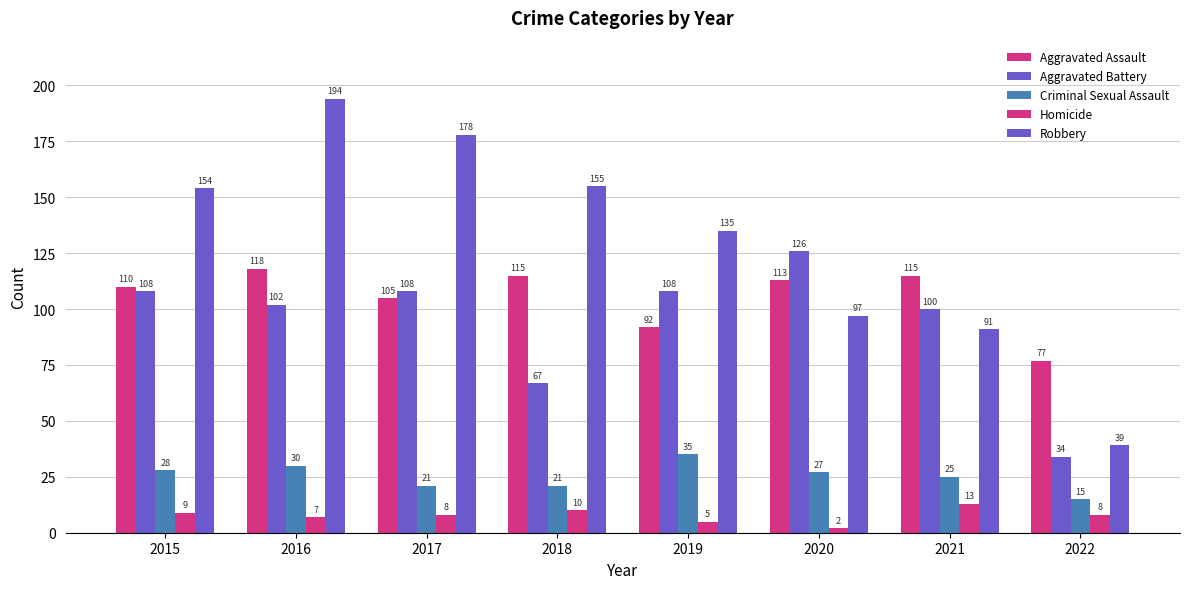

How many data points does each series have?

8